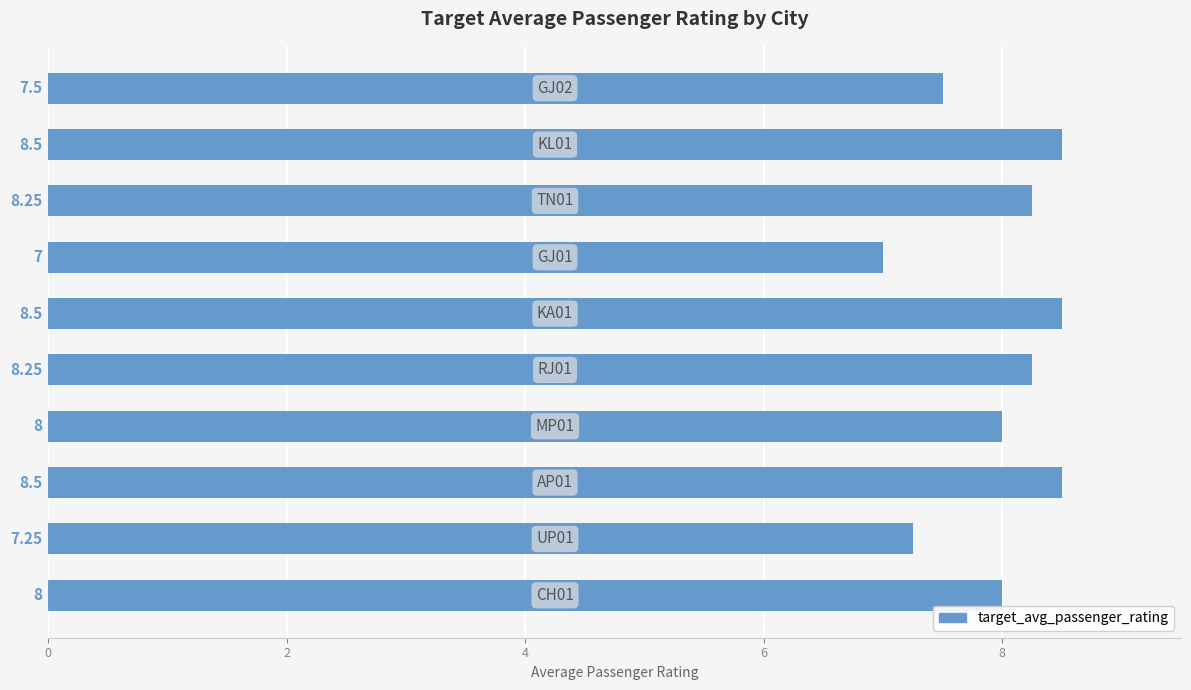

What is the difference between the maximum and minimum values?

1.5